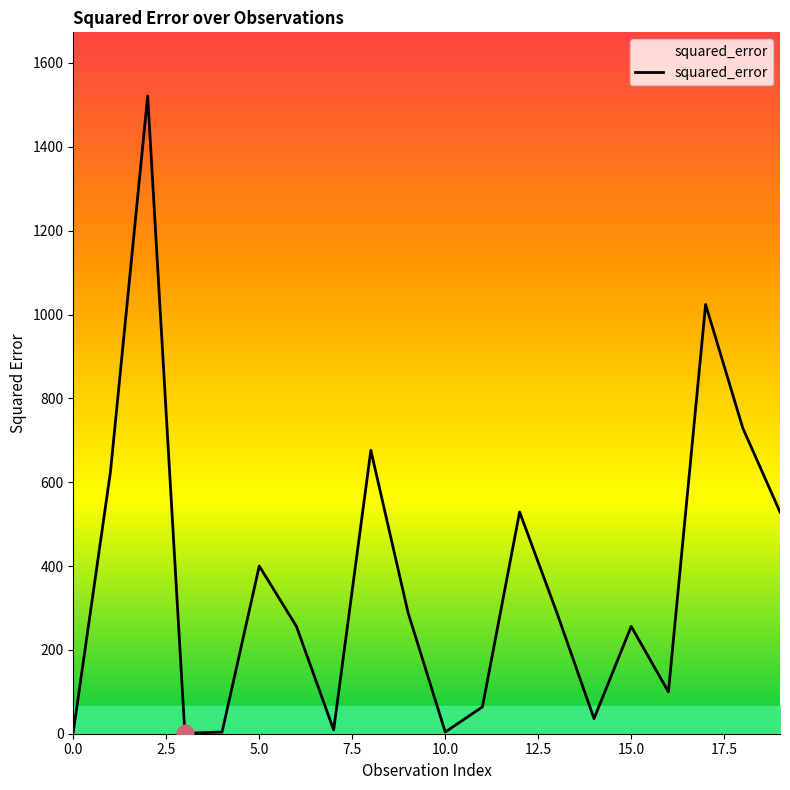

What is the difference between the maximum and minimum values?

1520